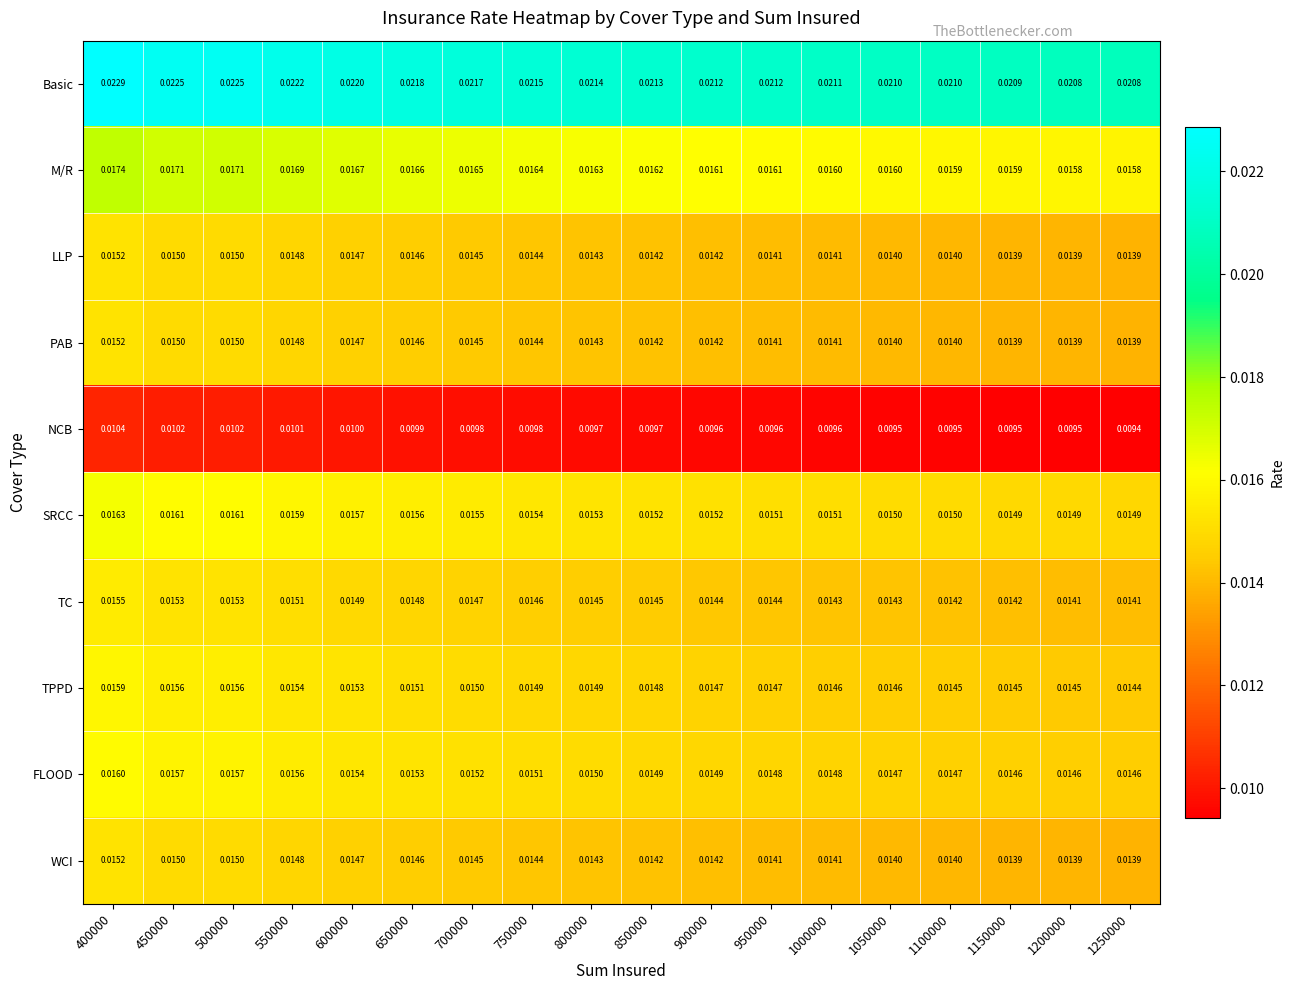

How many data points does each series have?

18